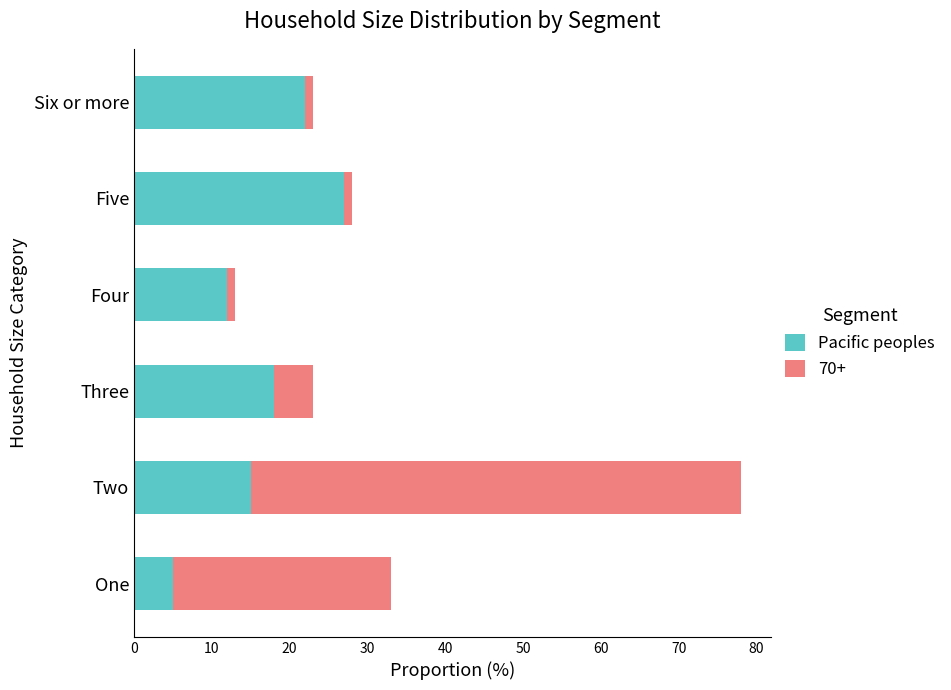

What is the lowest value of the Pacific peoples series?

5